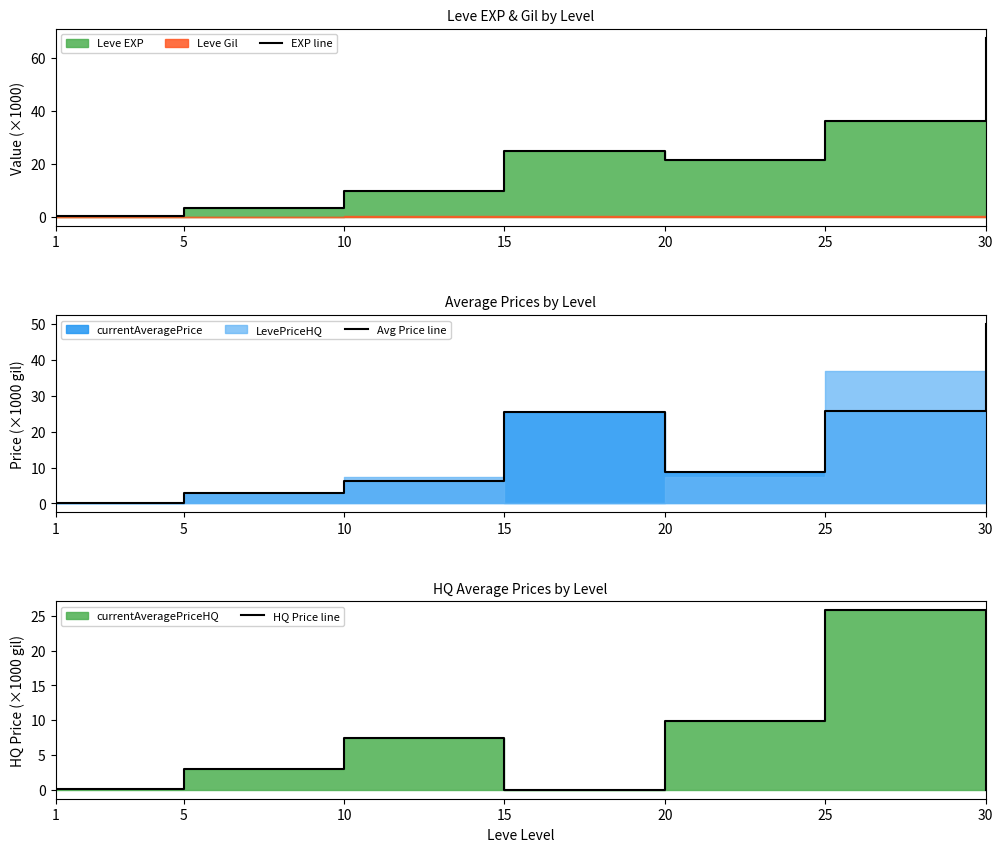

Rank the series by their average value, from highest to lowest.

EXP line, Avg Price line, HQ Price line